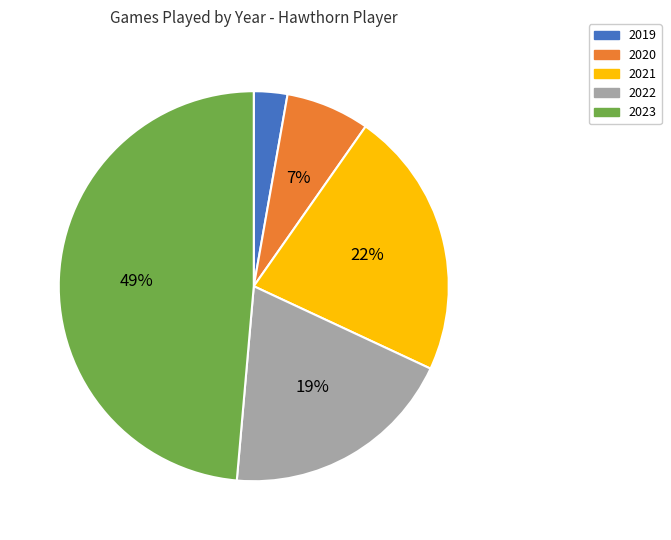

Rank the categories by value from highest to lowest.

2023, 2021, 2022, 2020, 2019